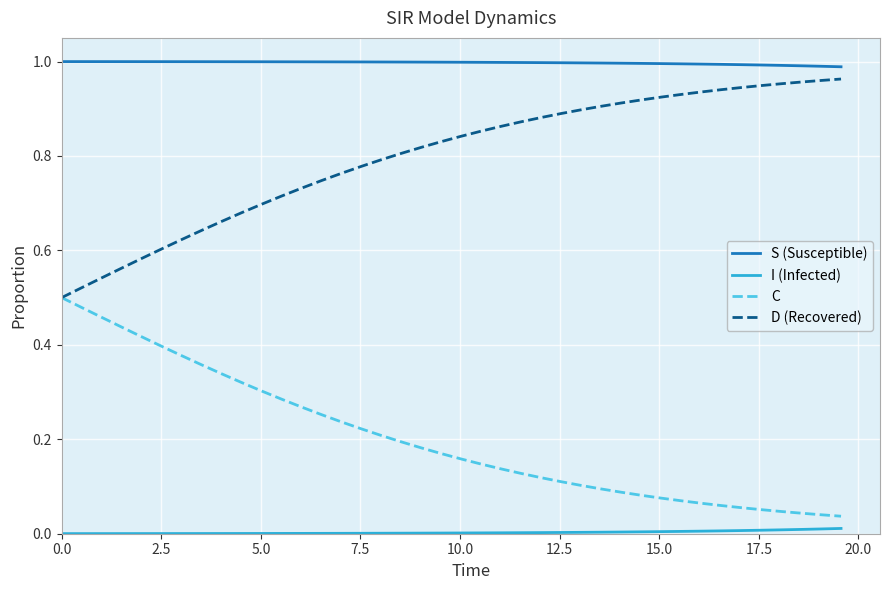

True or false: C and S (Susceptible) cross at least once.

False